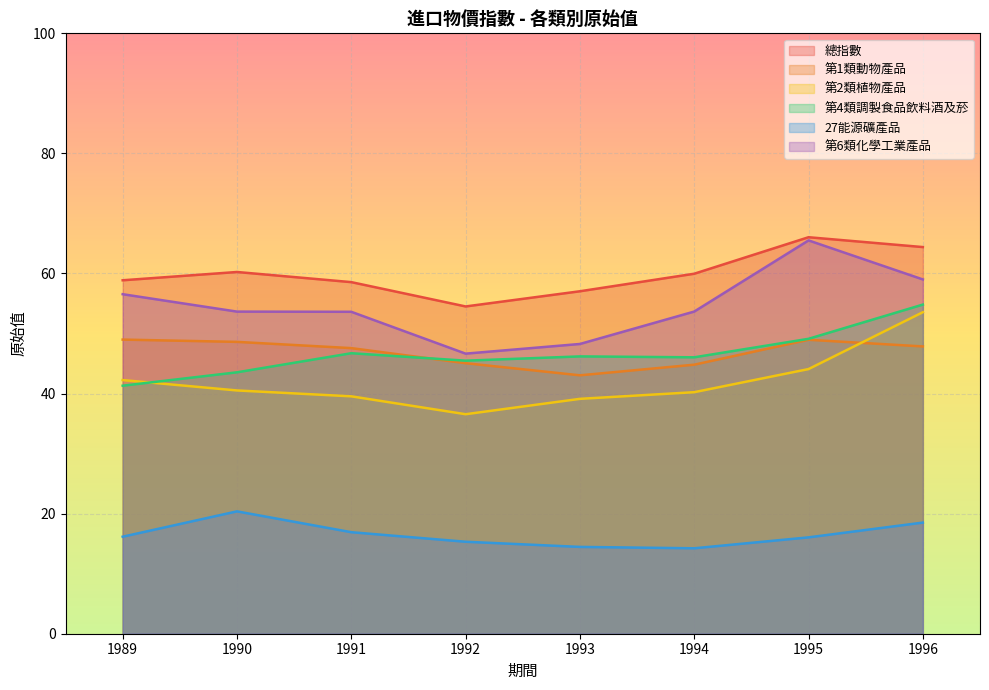

What are all the series names shown in the legend?

總指數, 第1類動物產品, 第2類植物產品, 第4類調製食品飲料酒及菸, 27能源礦產品, 第6類化學工業產品